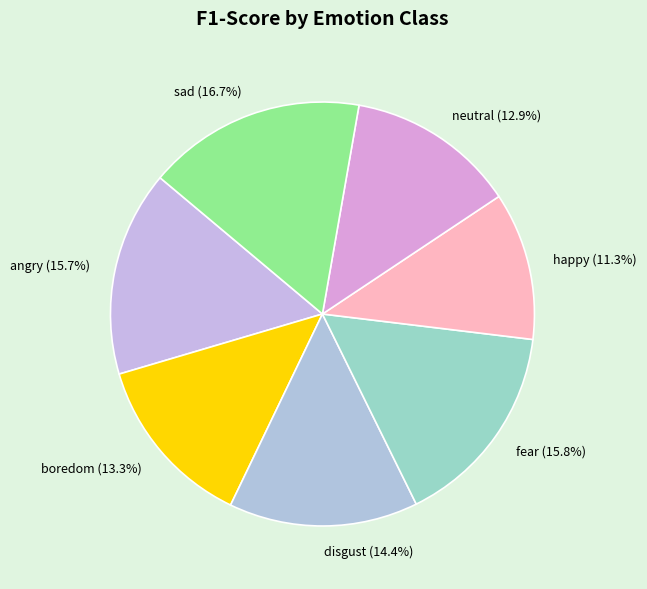

Is happy the majority of the pie?

No